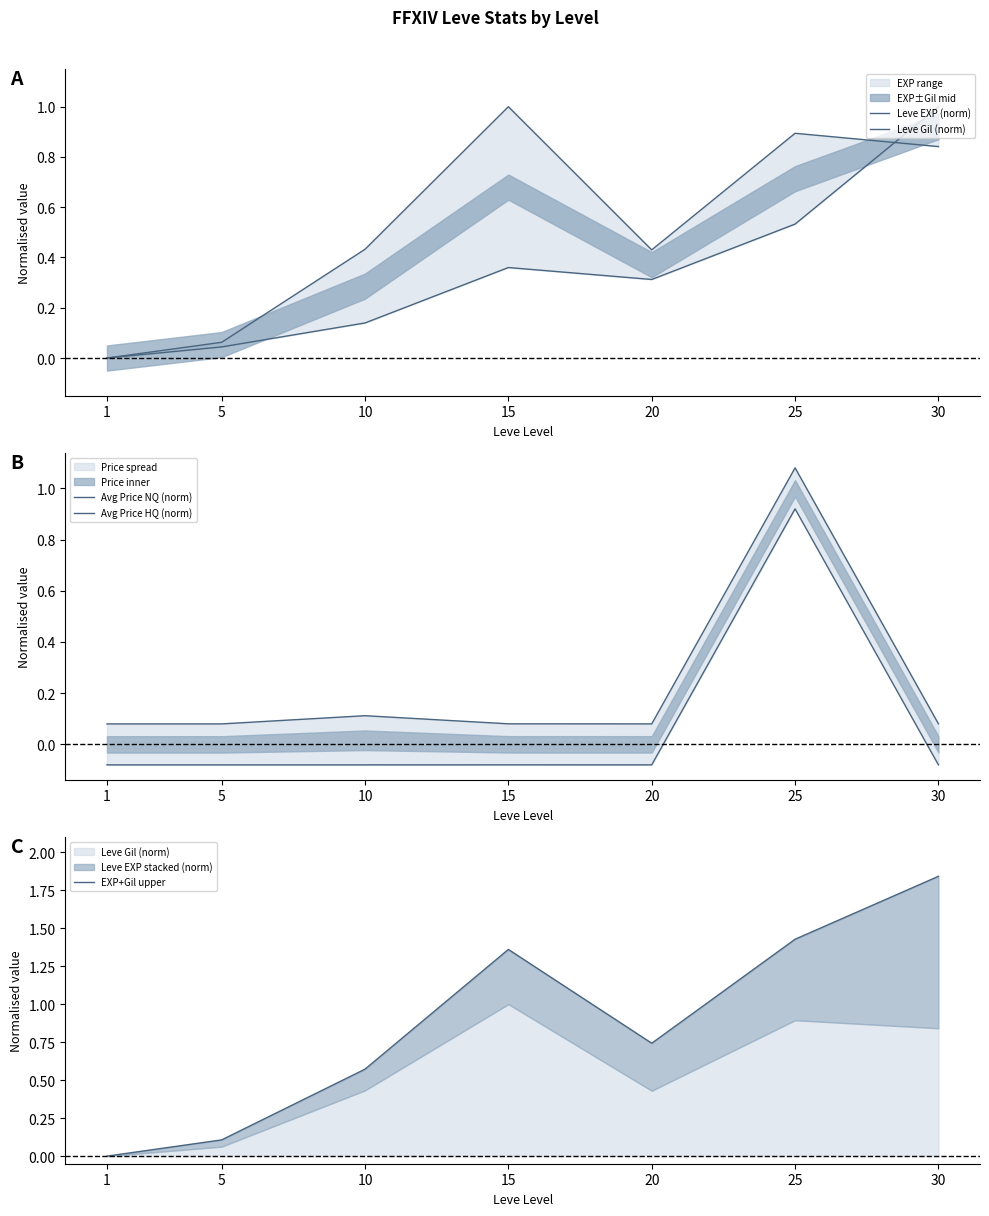

At 1, list the series in order from largest to smallest.

Avg Price NQ (norm), Leve EXP (norm), Leve Gil (norm), EXP+Gil upper, Avg Price HQ (norm)